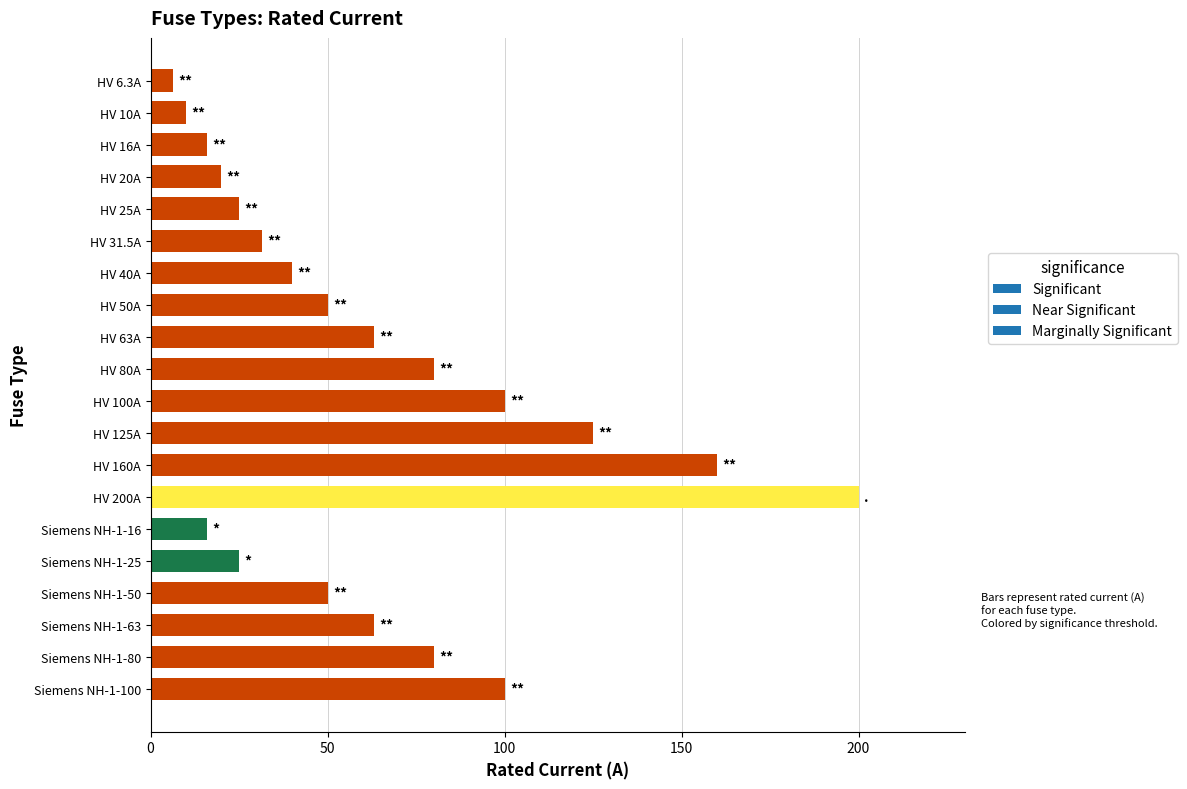

The value at Siemens NH-1-16 is 16.0. True or false?

True